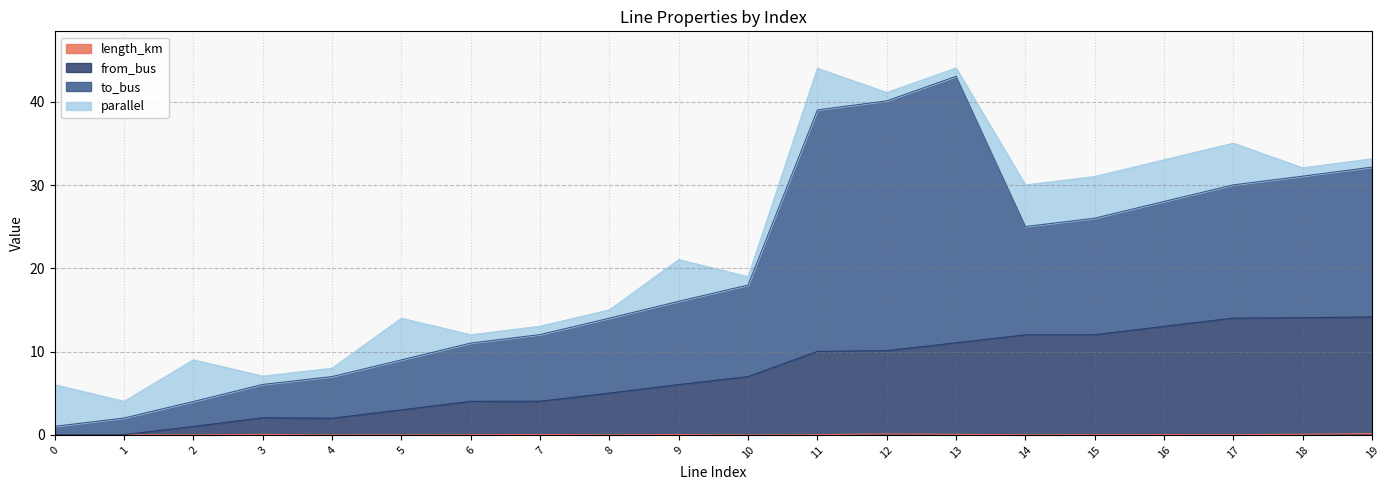

Which series changed the most between 7 and 17?

from_bus